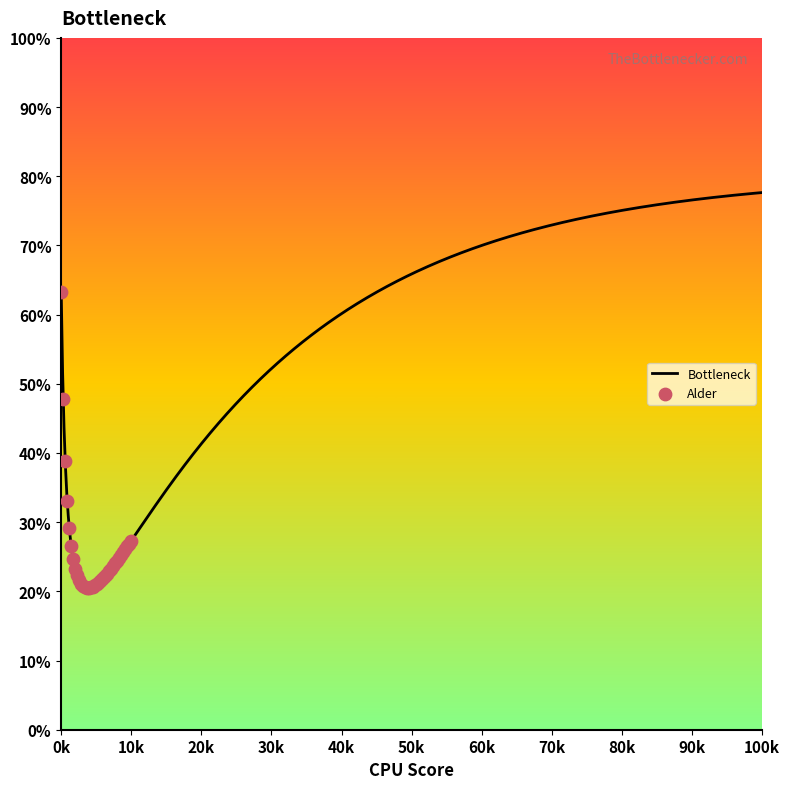

What is the minimum value for Bottleneck?

20.5